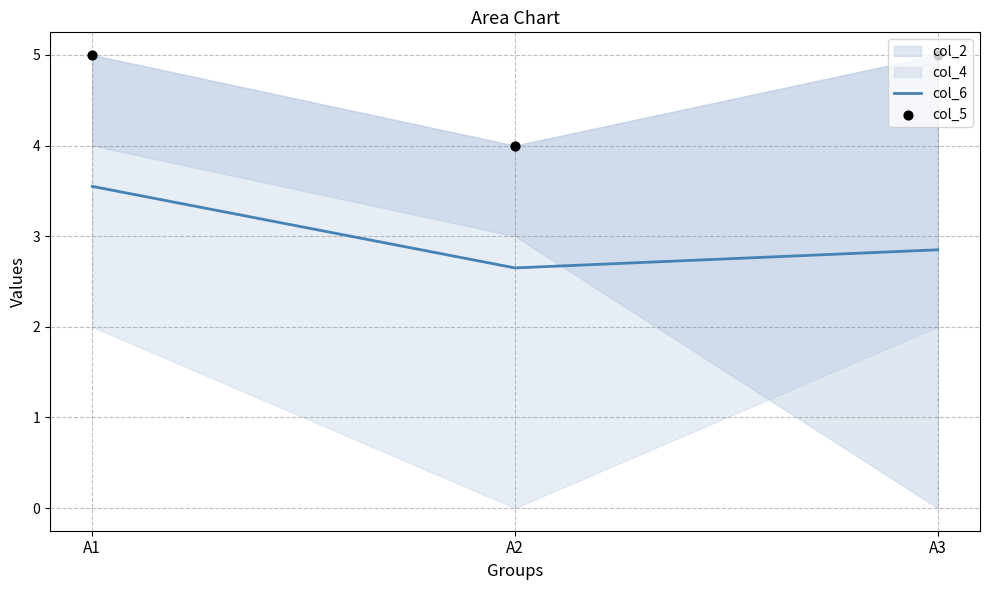

Is the value of col_6 at А3 greater than the value of col_5 at А3?

No